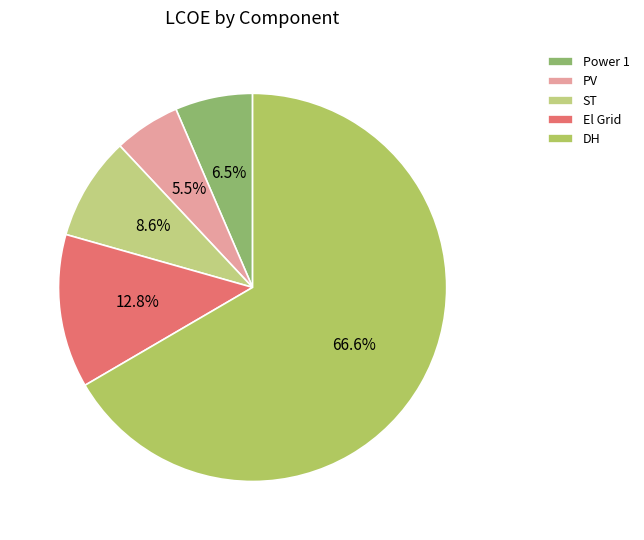

How many segments does this pie chart have?

5